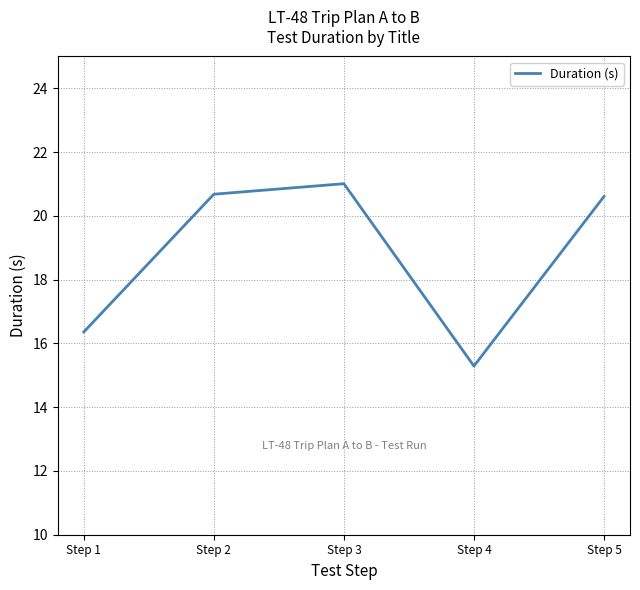

Count the number of categories in the chart.

5